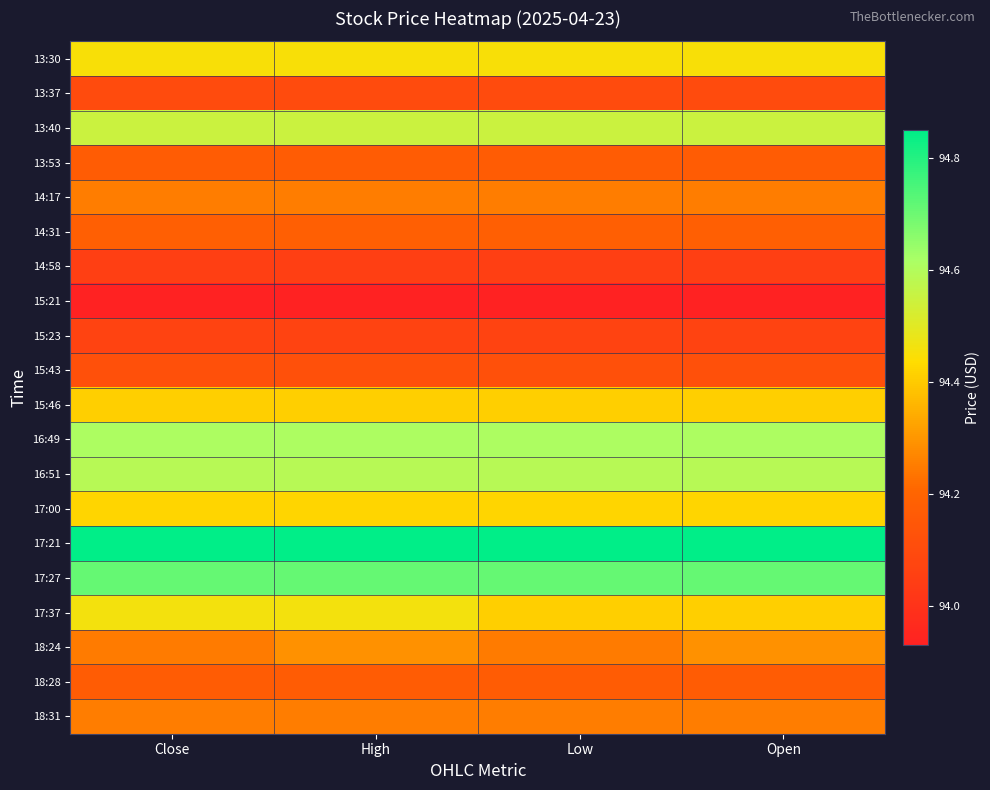

At which category does the chart reach its peak across all series?

Close